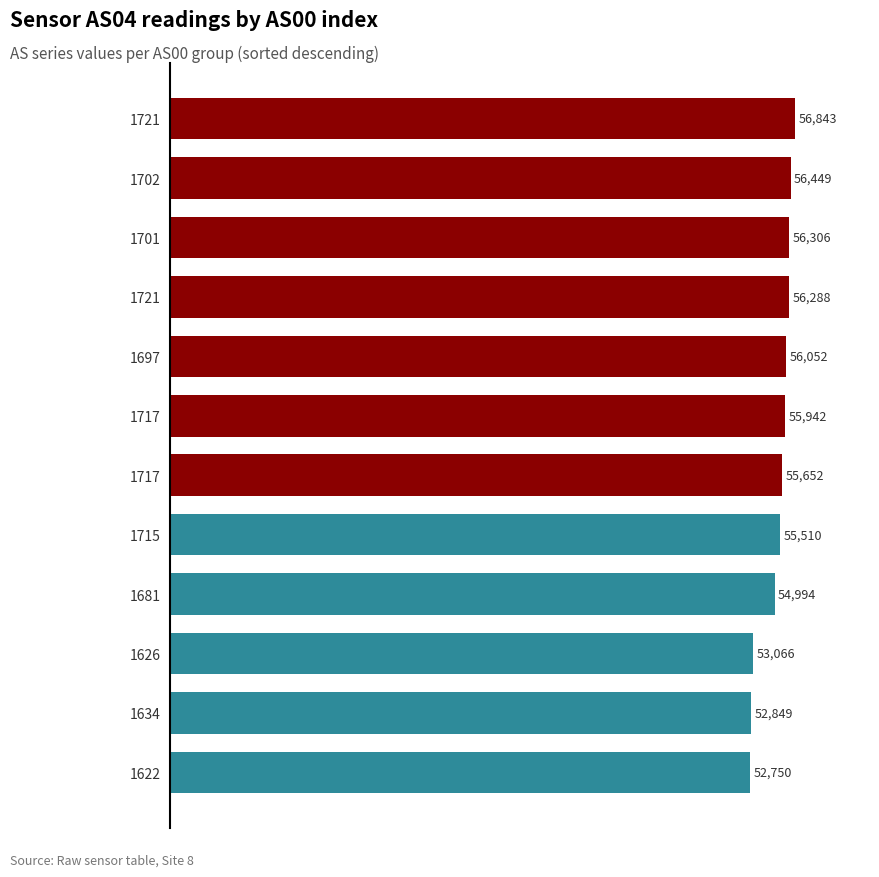

What is the average value?

55225